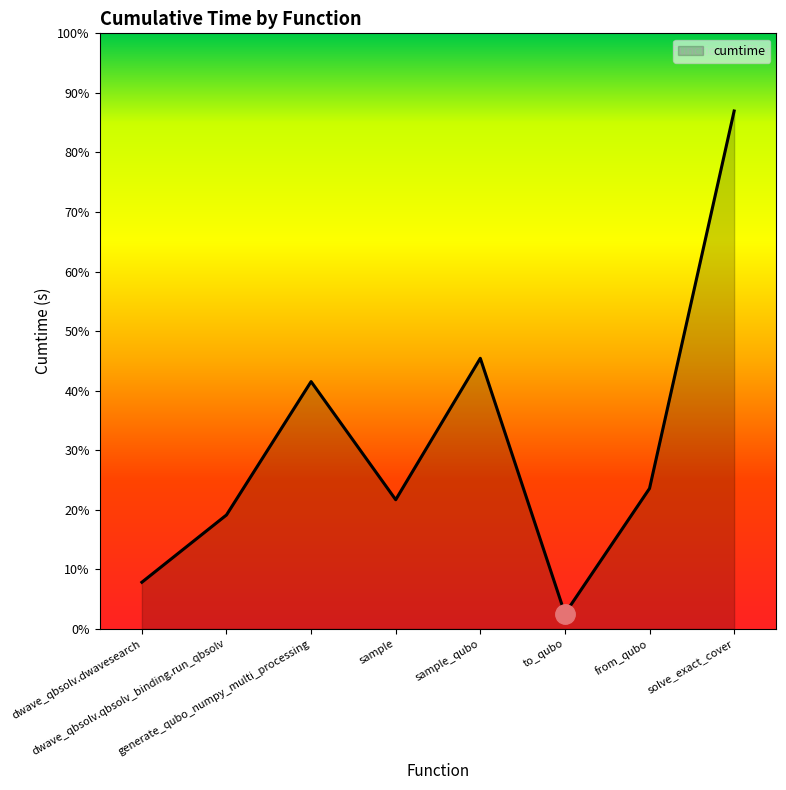

Does the chart have visible grid lines?

No